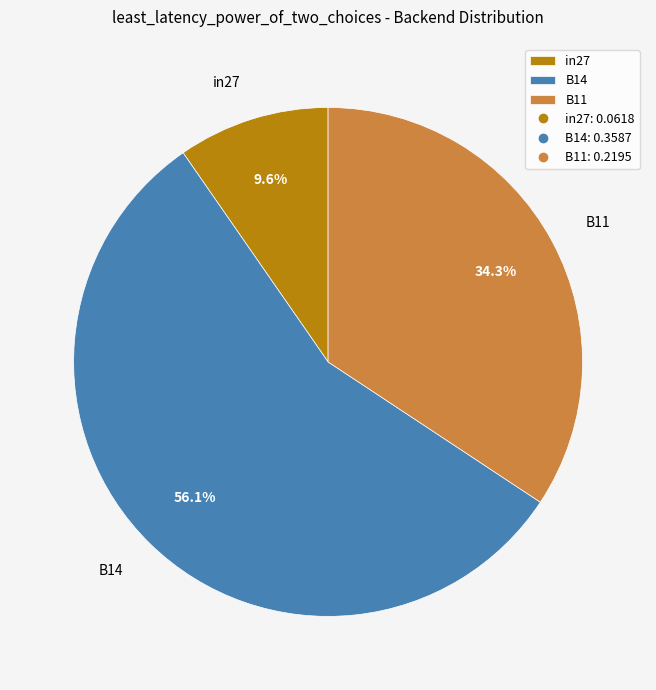

Does B14 account for over 50% of the chart?

Yes